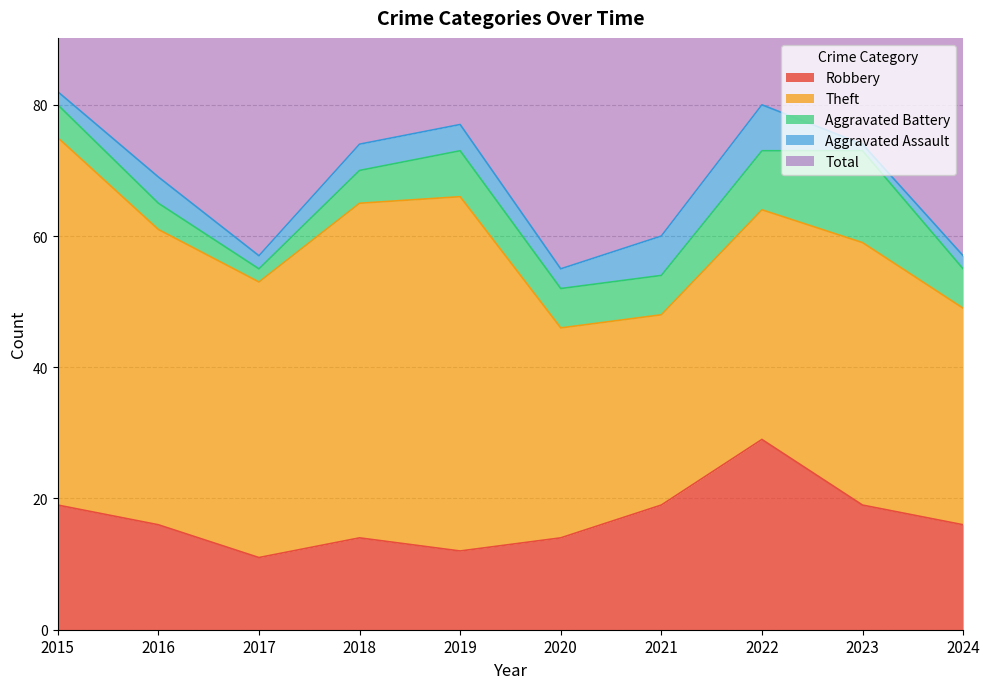

Is it true that Aggravated Assault equals 4 at 2020?

False